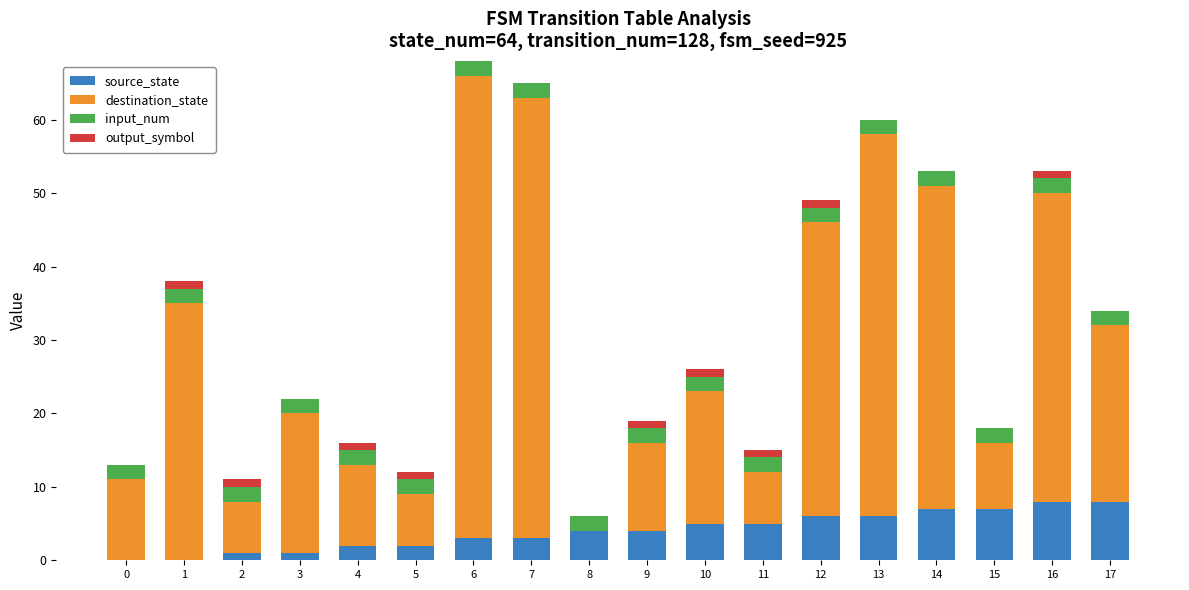

How many series are shown in this chart?

4